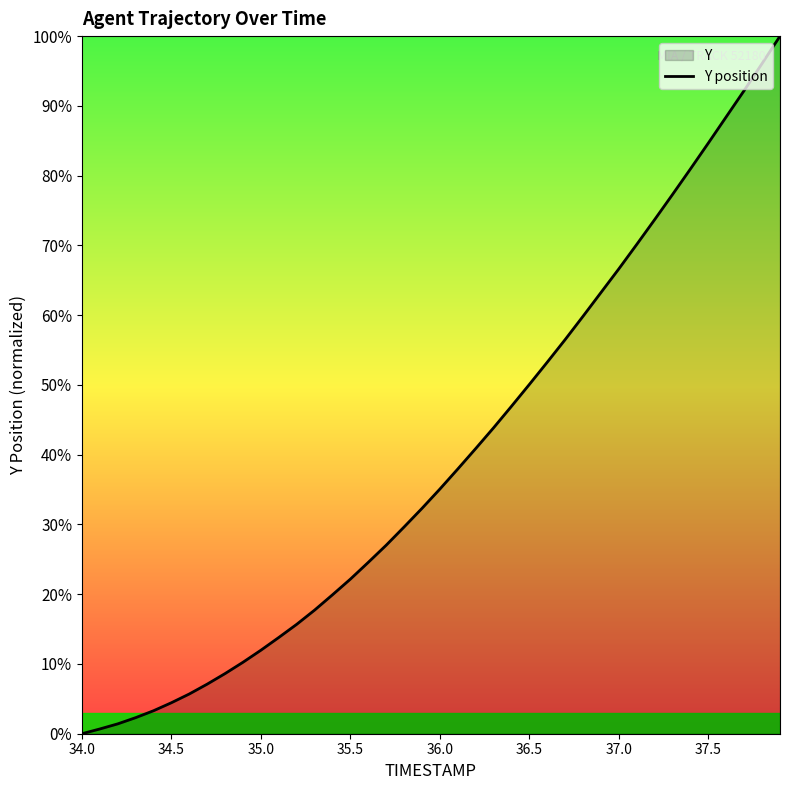

What is the difference between the maximum and second lowest values?

99.3